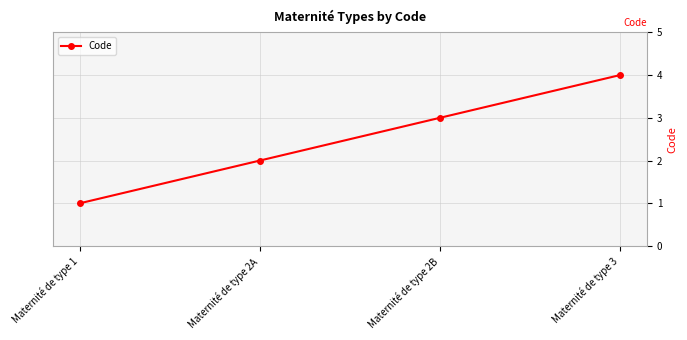

How many data points are less than 3?

2